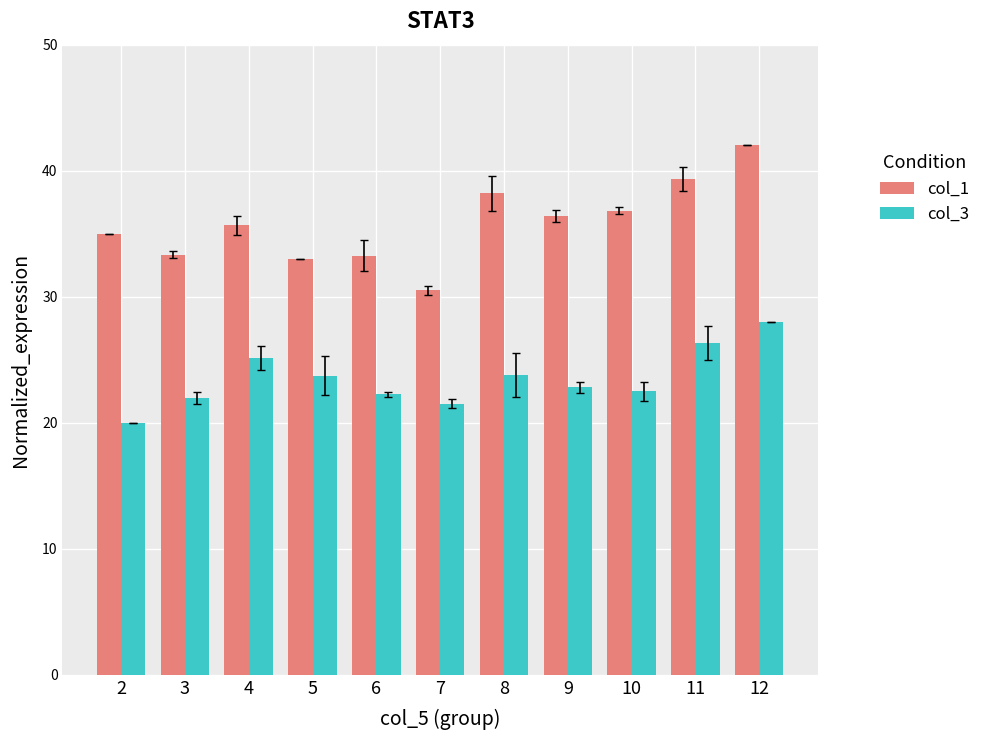

Rank the series at 10 from lowest to highest value.

col_3, col_1